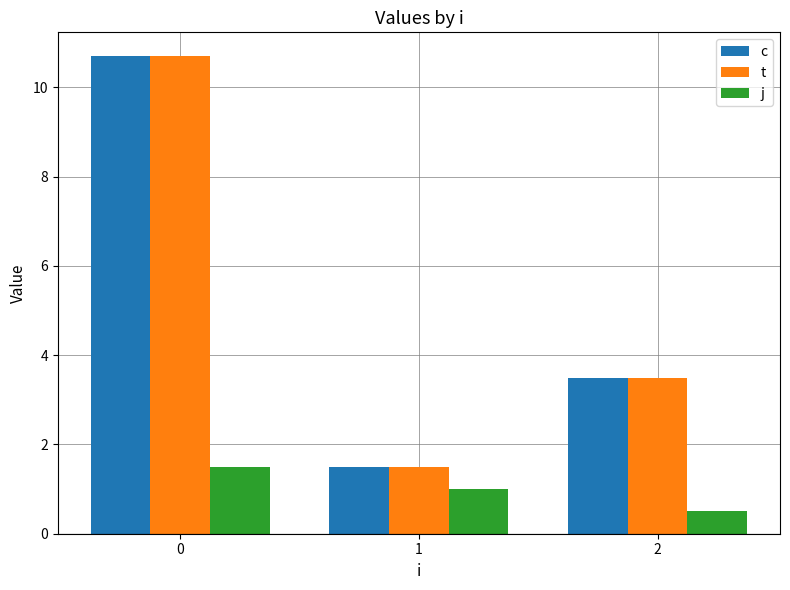

Reading left to right, transcribe all the data shown in this chart.

c: 0=10.7	1=1.5	2=3.5
t: 0=10.7	1=1.5	2=3.5
j: 0=1.5	1=1.0	2=0.5